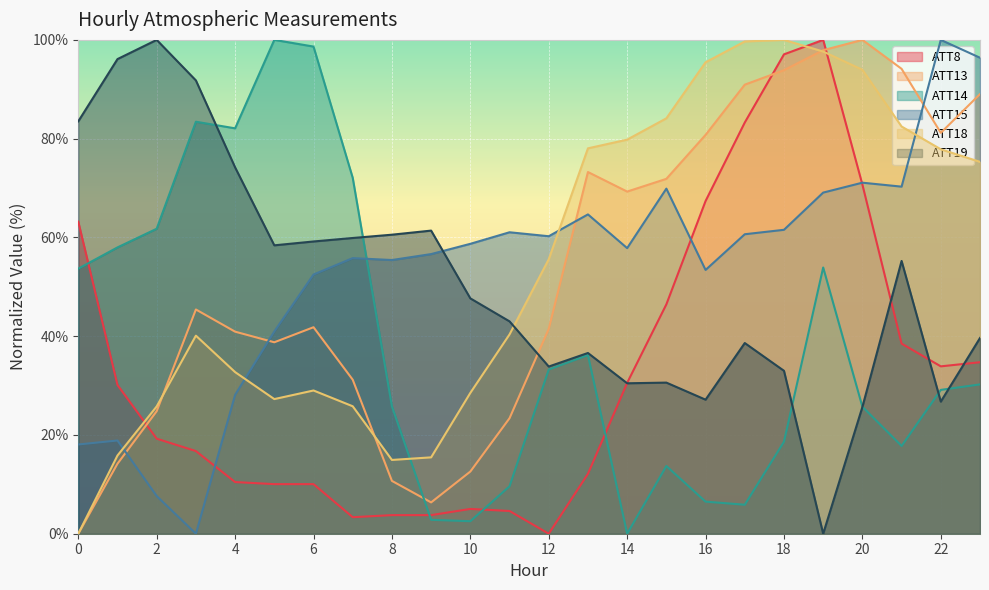

Which series has the largest range (max minus min)?

ATT8